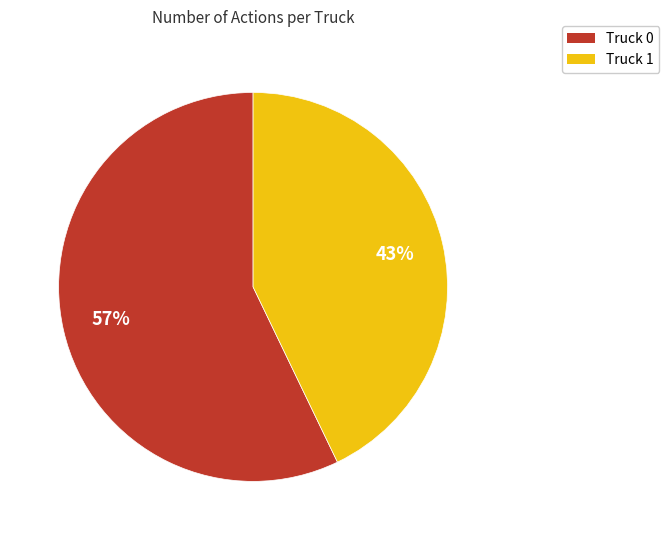

Is there any slice that represents more than half of the pie?

Yes